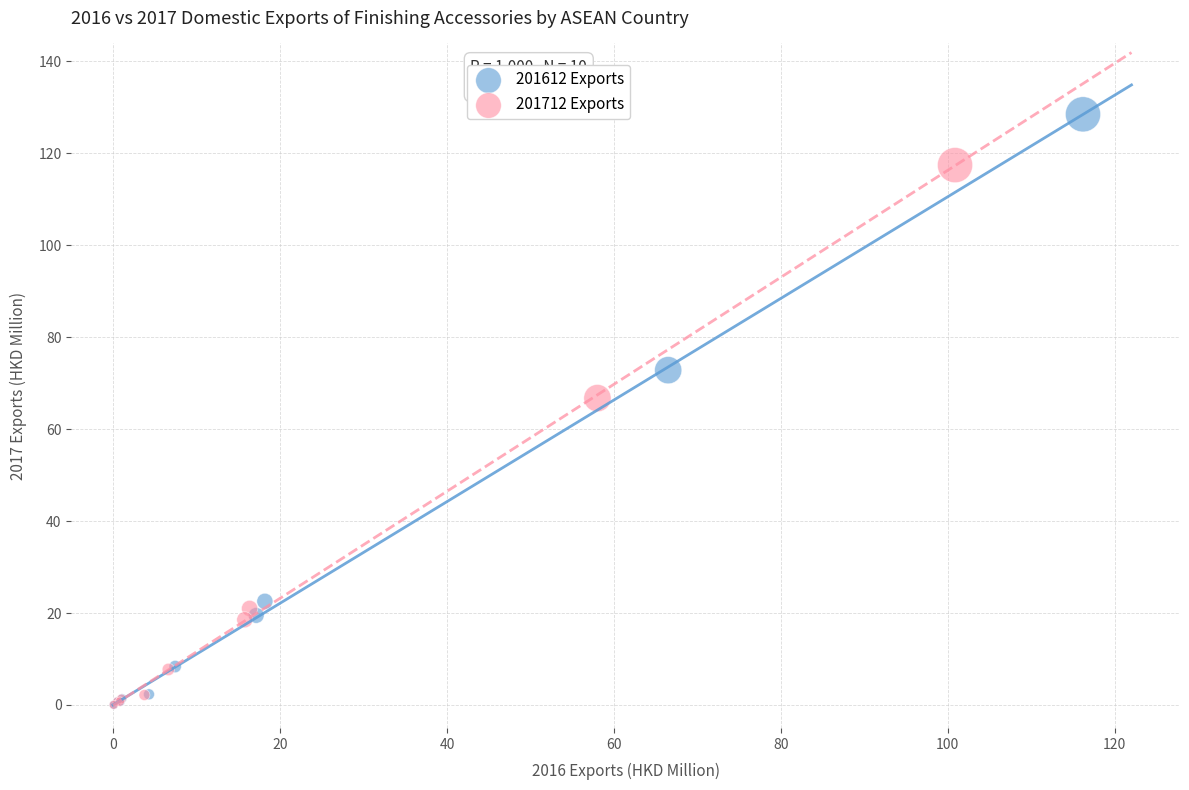

Which series reaches the maximum Y coordinate?

201612 Exports